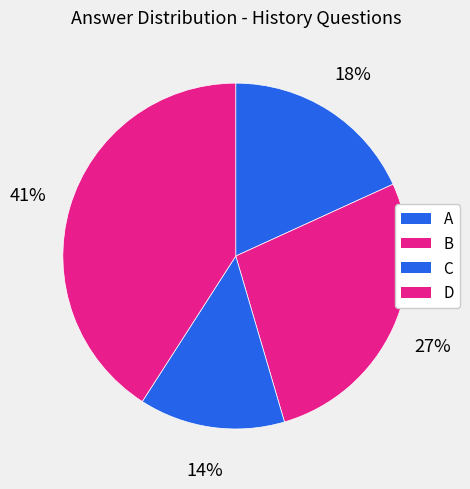

Count the number of slices in the pie.

4